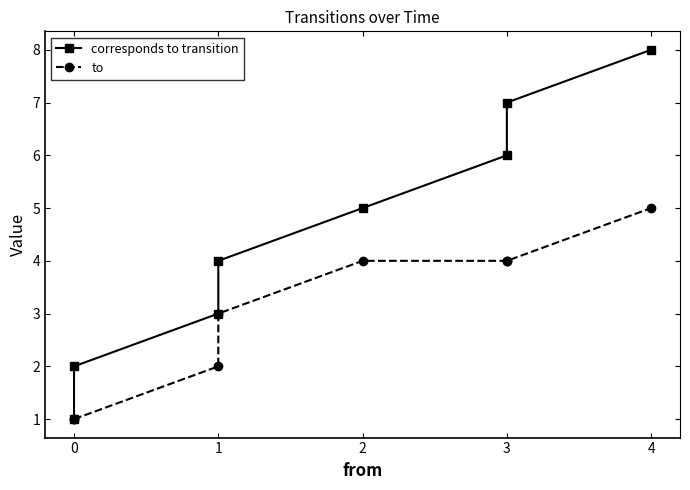

The value of corresponds to transition at 0 is 1. True or false?

False